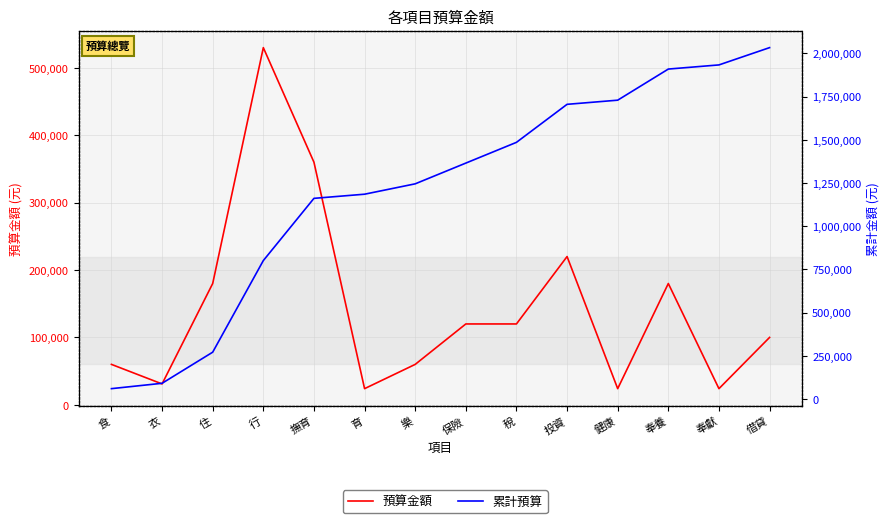

Which series changed the most between 住 and 育?

累計預算